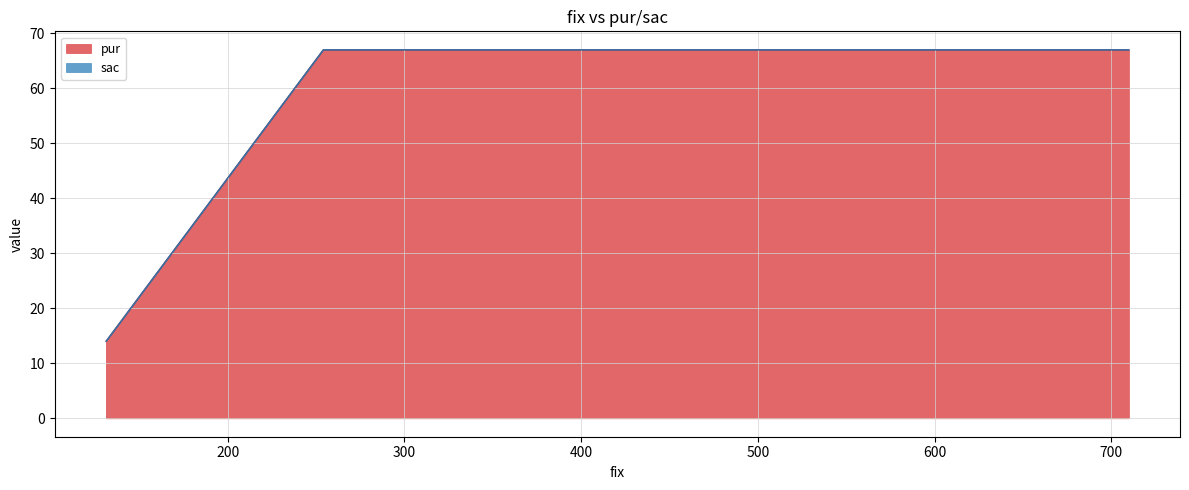

What is the spread (max minus min) of values at 254?

67